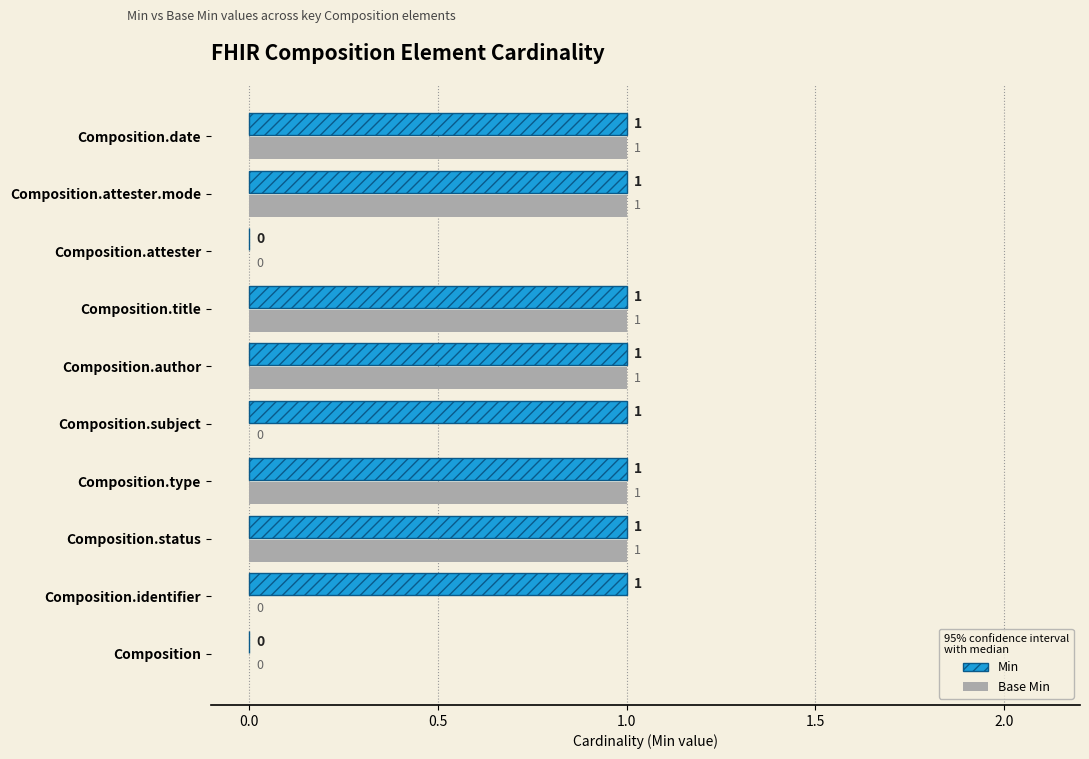

What are all the series names shown in the legend?

Base Min, Min